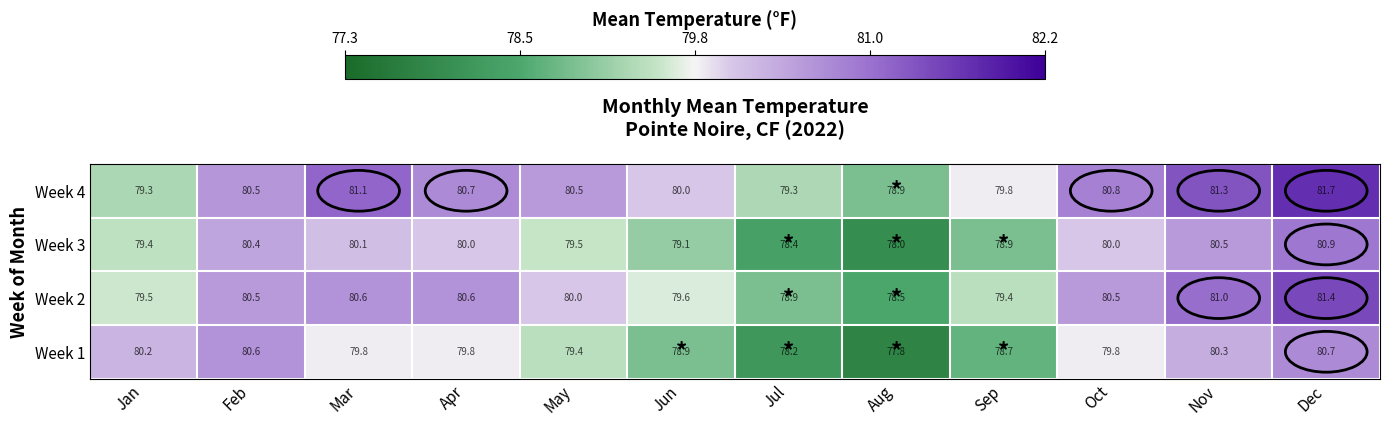

What is the total value across all series at Nov?

323.1